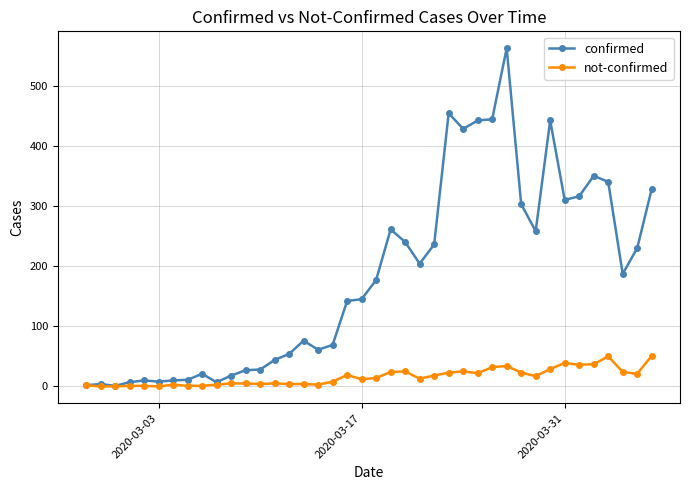

Which series has the largest total across all categories?

confirmed